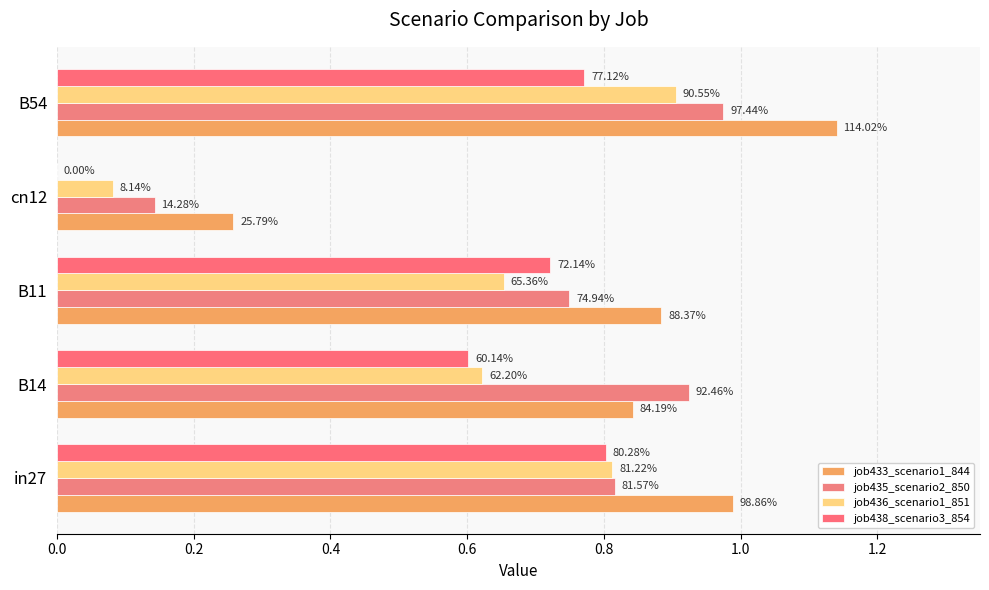

Reading right to left, extract all data points from this chart.

job433_scenario1_844: 1.1	0.3	0.9	0.8	1.0
job435_scenario2_850: 1.0	0.1	0.7	0.9	0.8
job436_scenario1_851: 0.9	0.1	0.7	0.6	0.8
job438_scenario3_854: 0.8	0.0	0.7	0.6	0.8